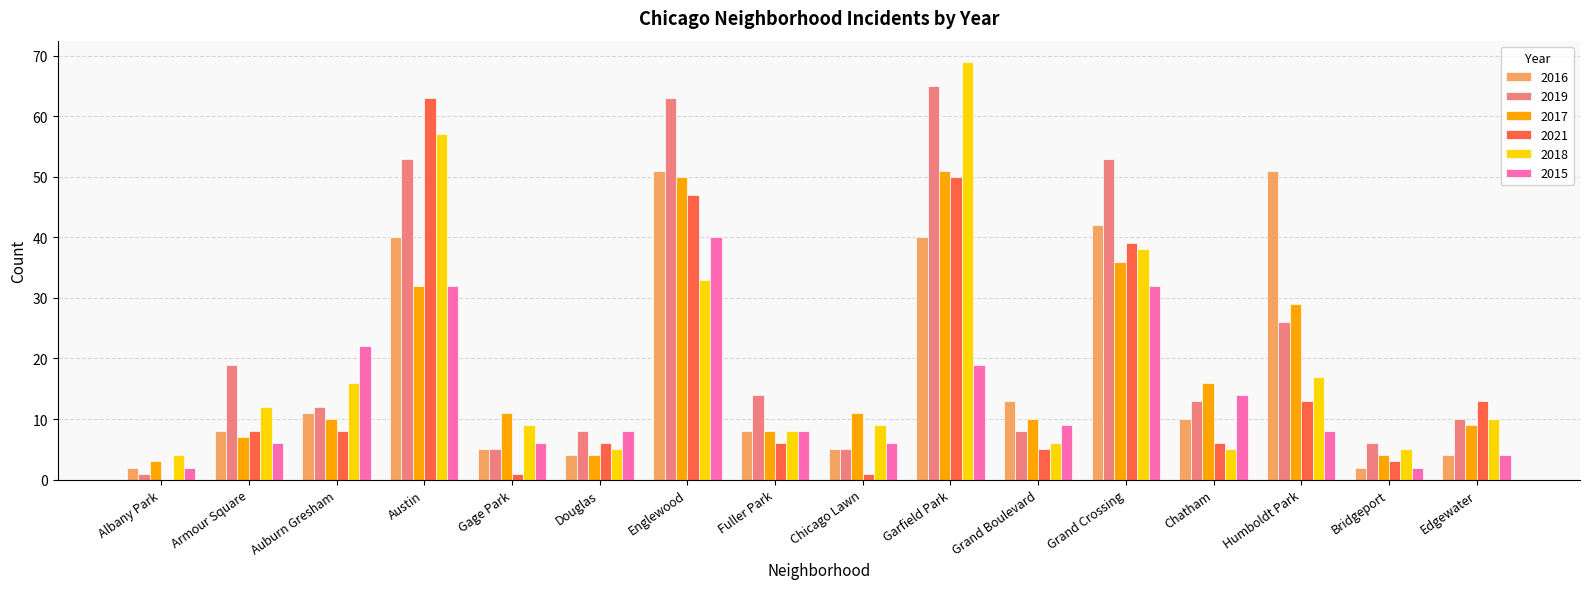

Reading left to right, extract all data points from this chart.

2016: 2	8	11	40	5	4	51	8	5	40	13	42	10	51	2	4
2019: 1	19	12	53	5	8	63	14	5	65	8	53	13	26	6	10
2017: 3	7	10	32	11	4	50	8	11	51	10	36	16	29	4	9
2021: 0	8	8	63	1	6	47	6	1	50	5	39	6	13	3	13
2018: 4	12	16	57	9	5	33	8	9	69	6	38	5	17	5	10
2015: 2	6	22	32	6	8	40	8	6	19	9	32	14	8	2	4